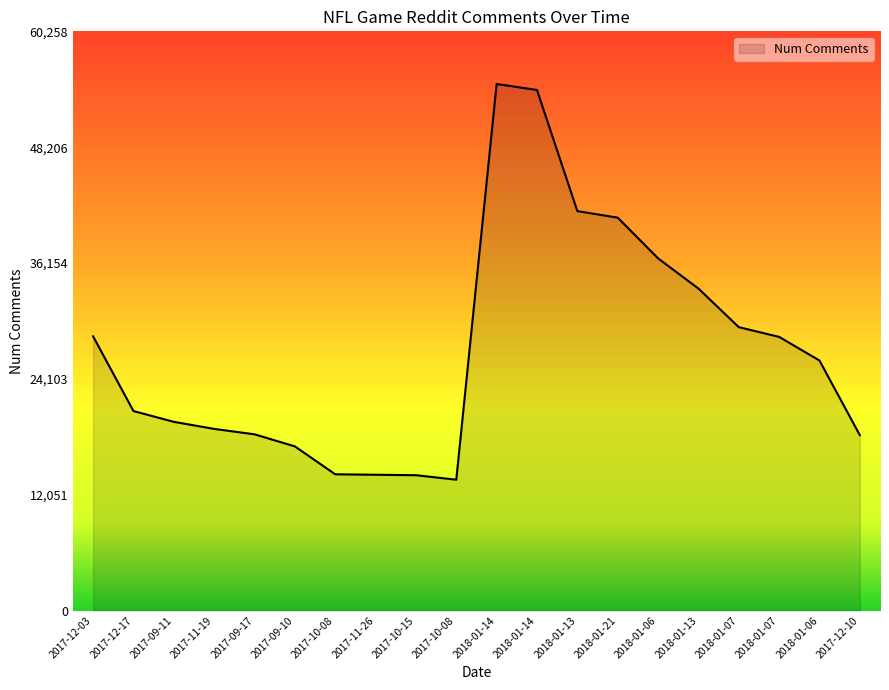

How many lines are shown in the chart?

1